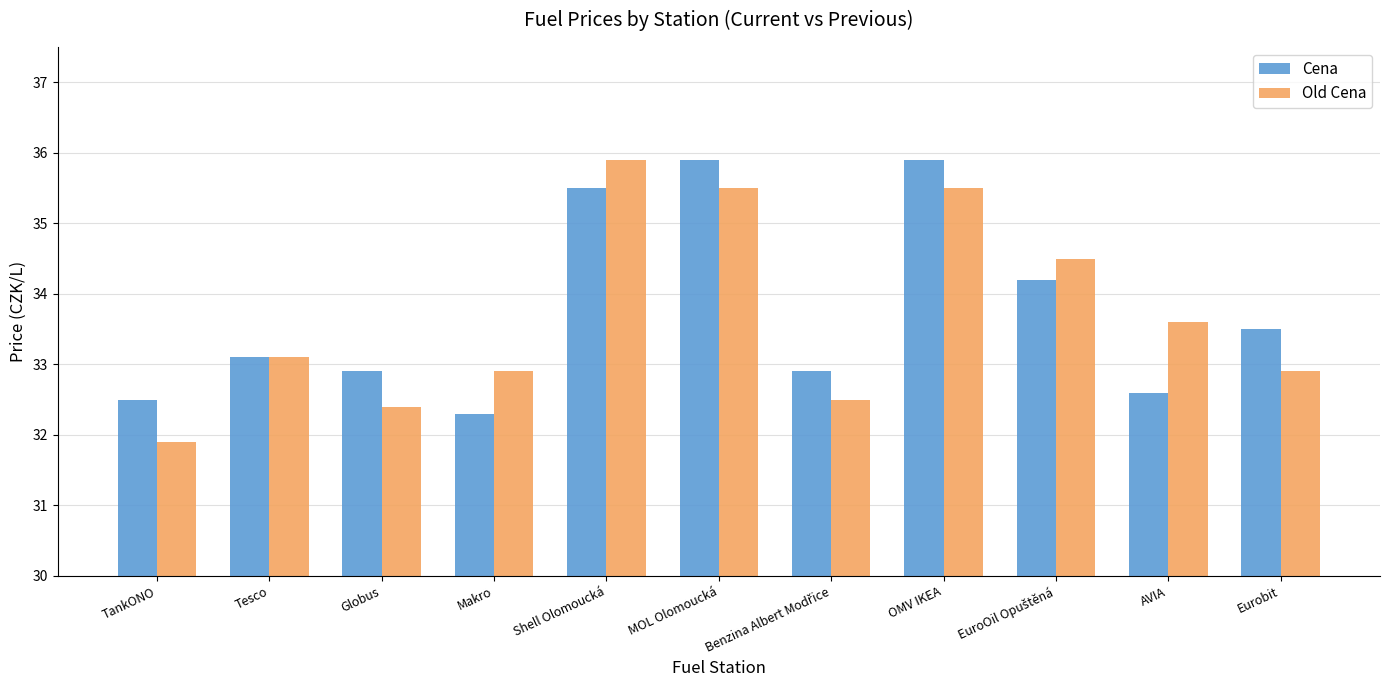

What is the difference between the maximum and minimum values in the Old Cena series?

4.0